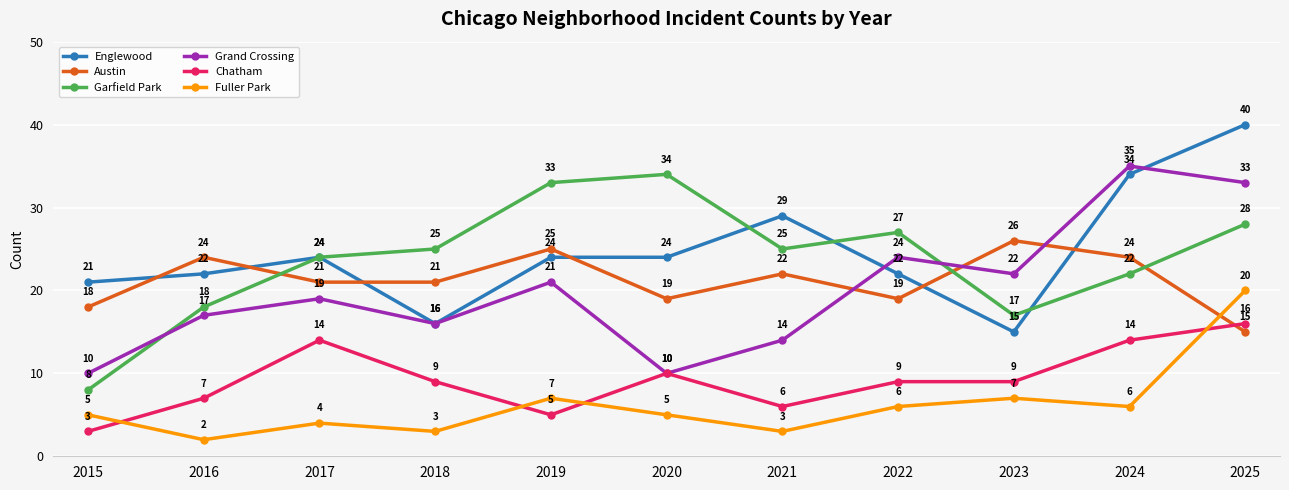

At which label is Grand Crossing closest to 22?

2023